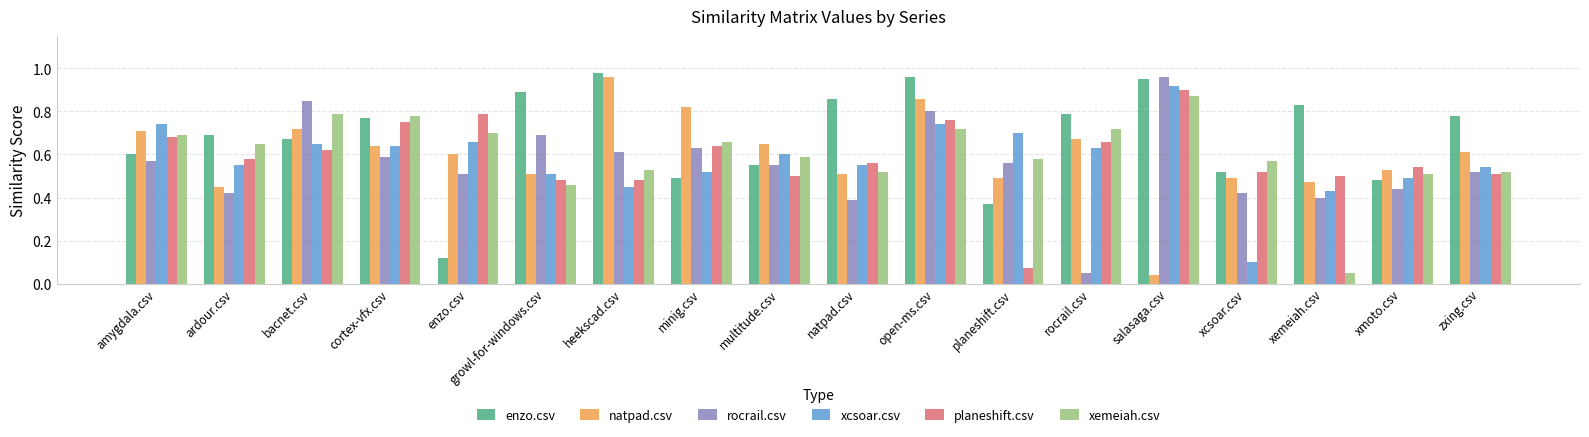

Which series has the largest total across all categories?

enzo.csv